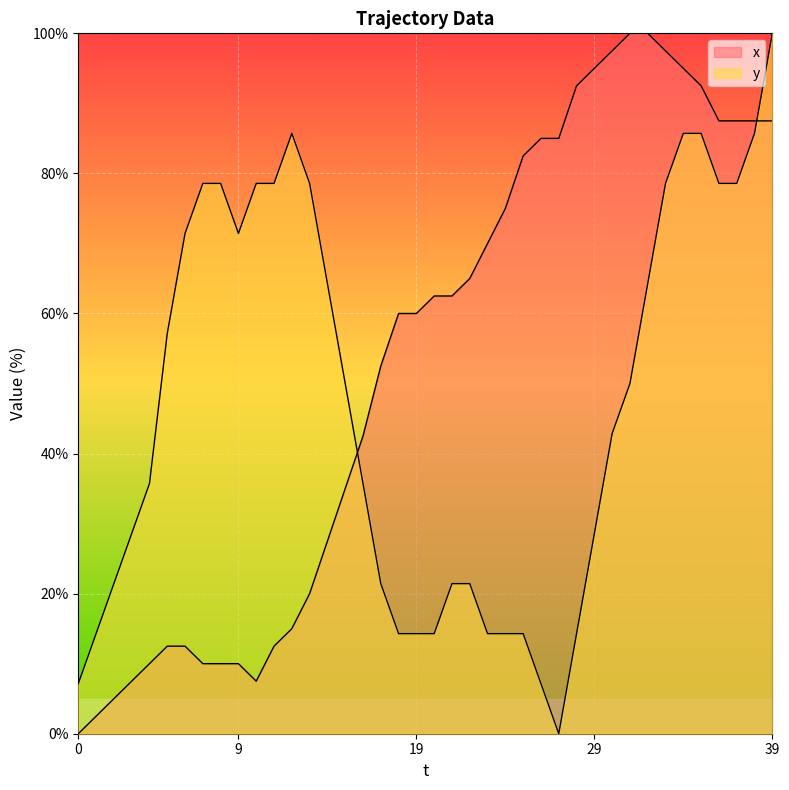

Which series has the widest spread of values?

x